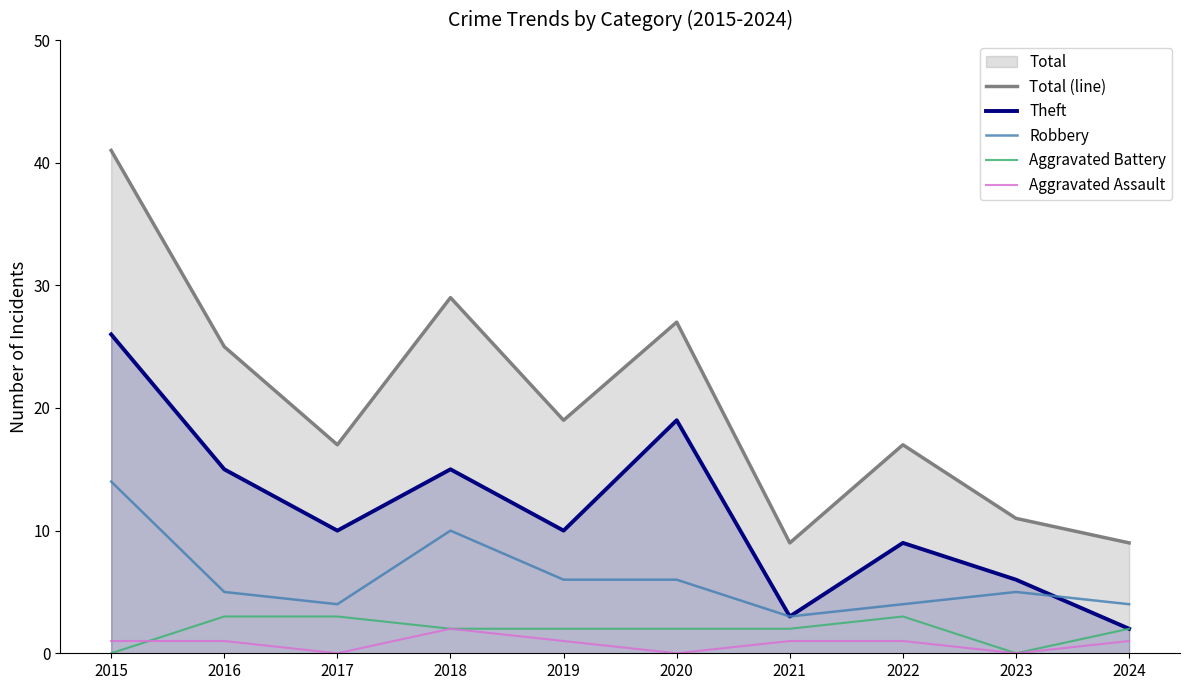

At how many categories does at least one series exceed 1?

10